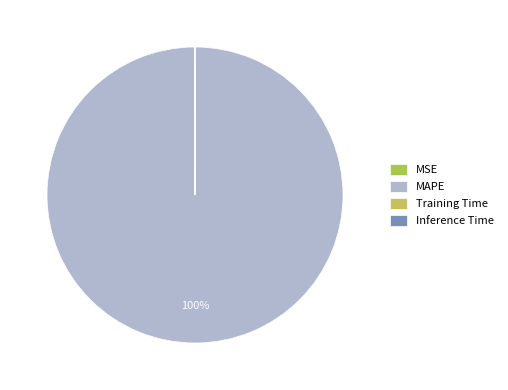

Rank the categories by value from highest to lowest.

MAPE, MSE, Training Time, Inference Time